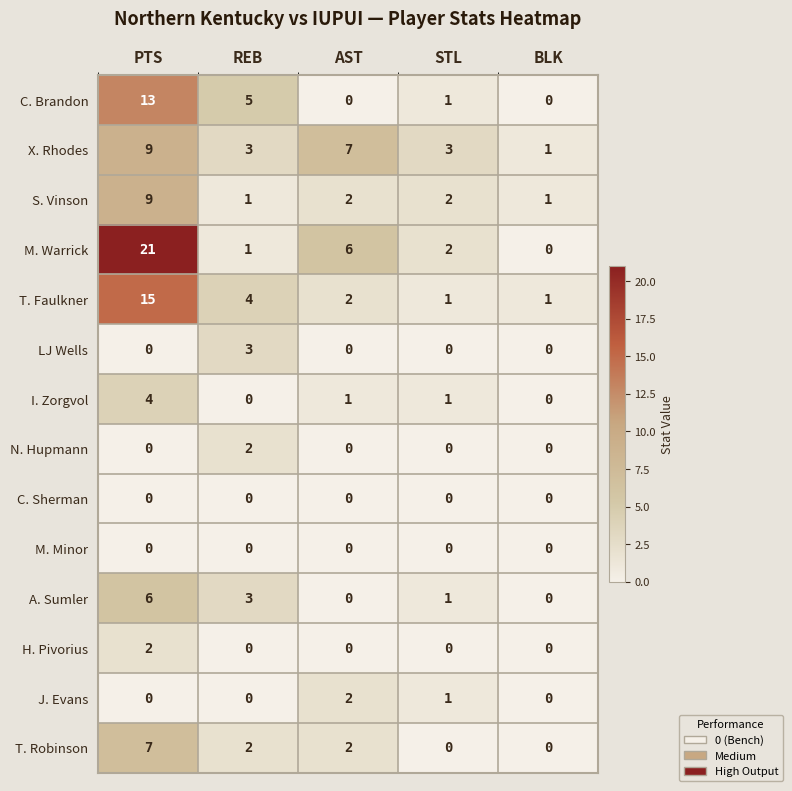

What is the sum of the T. Faulkner values at STL and REB?

5